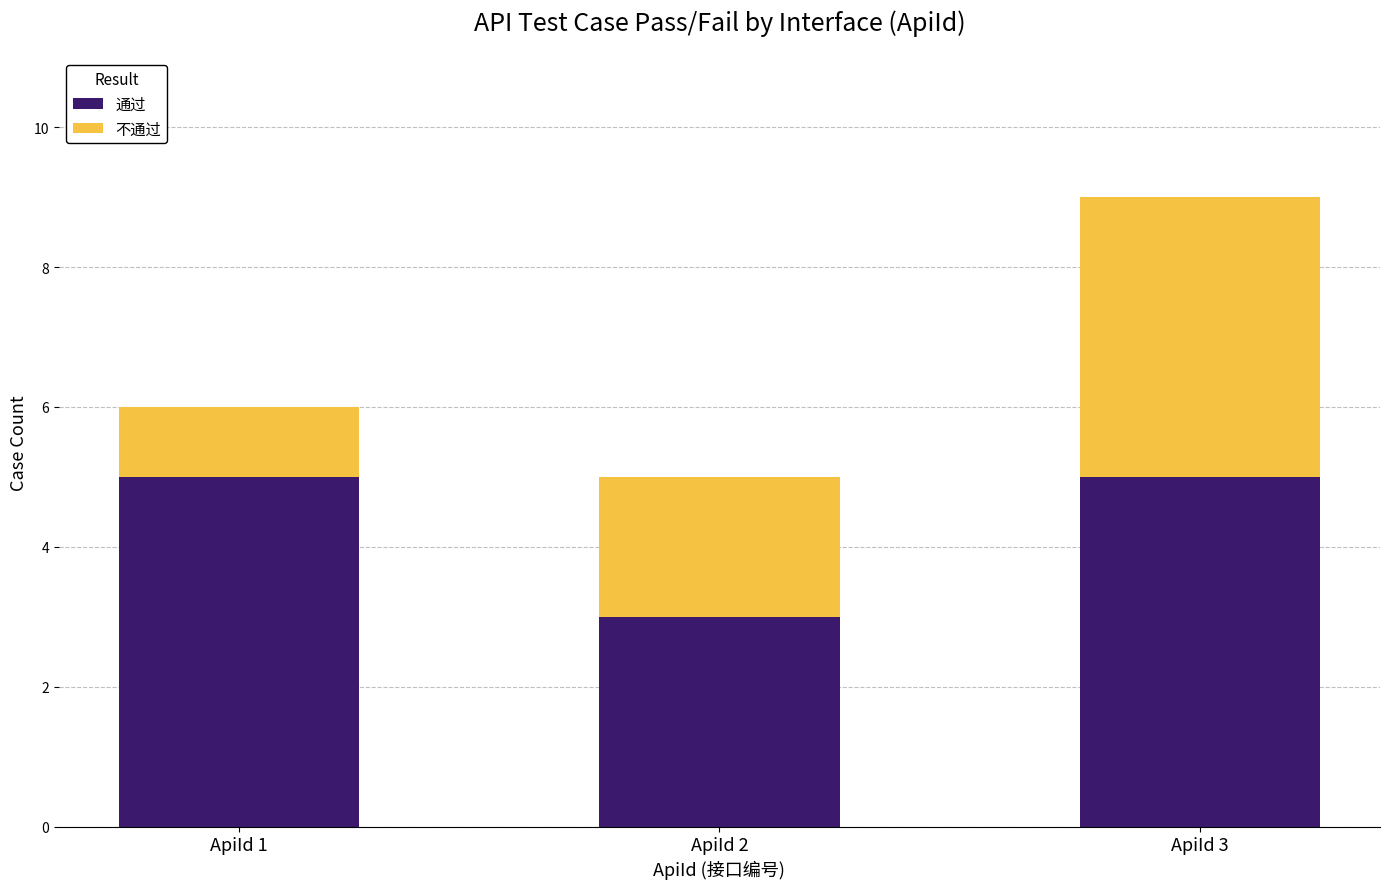

What are all the series names shown in the legend?

通过, 不通过